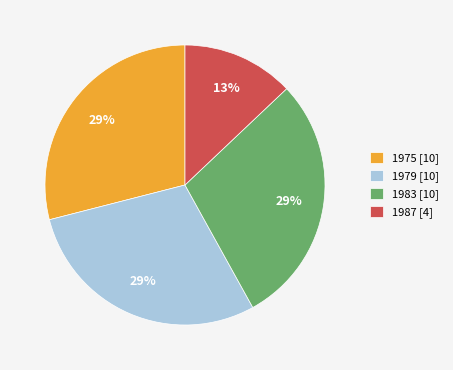

Is it true that 1979 [10] is 20% of the pie?

False